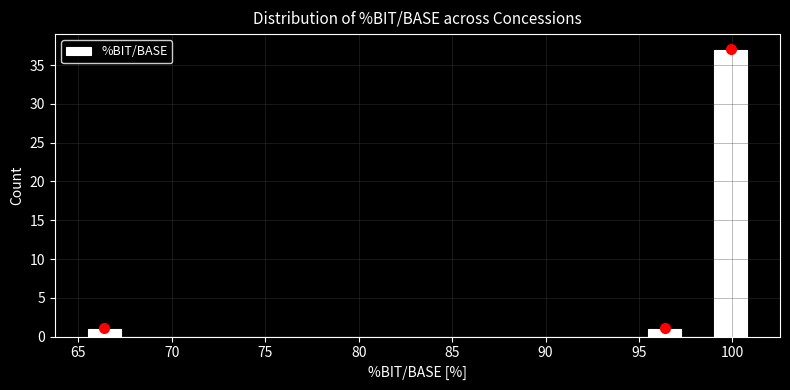

Read against the x-axis, roughly where is the centre of the tallest bar?

100.0